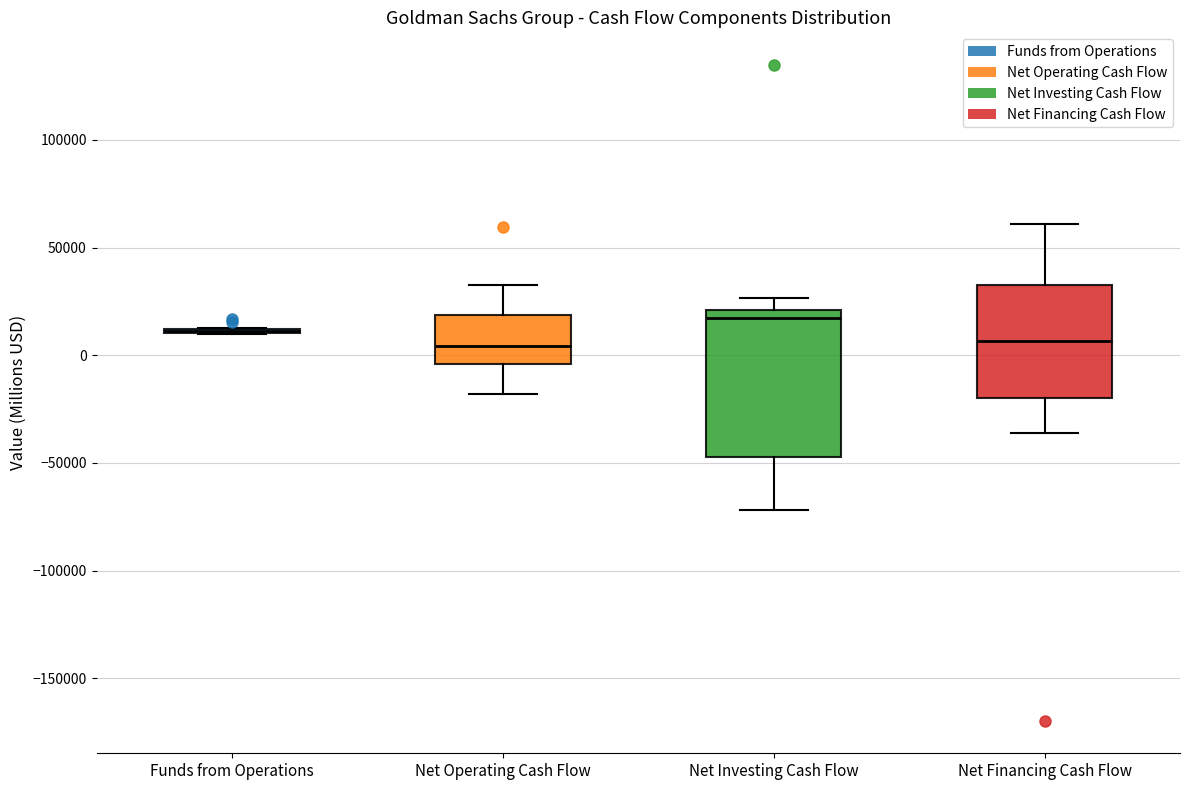

Reading left to right, transcribe this box plot: for each box, give where its median line is, the range the box spans, and where its two whiskers end, as read against the y-axis. The values are not printed on the chart, so give them approximately, as read against the axis.

Funds from Operations: box collapsed to a line at 10000, whiskers 10000 to 15000
Net Operating Cash Flow: median 5000, box -5000 to 20000, whiskers -20000 to 35000
Net Investing Cash Flow: median 15000, box -45000 to 20000, whiskers -70000 to 25000
Net Financing Cash Flow: median 5000, box -20000 to 35000, whiskers -35000 to 60000